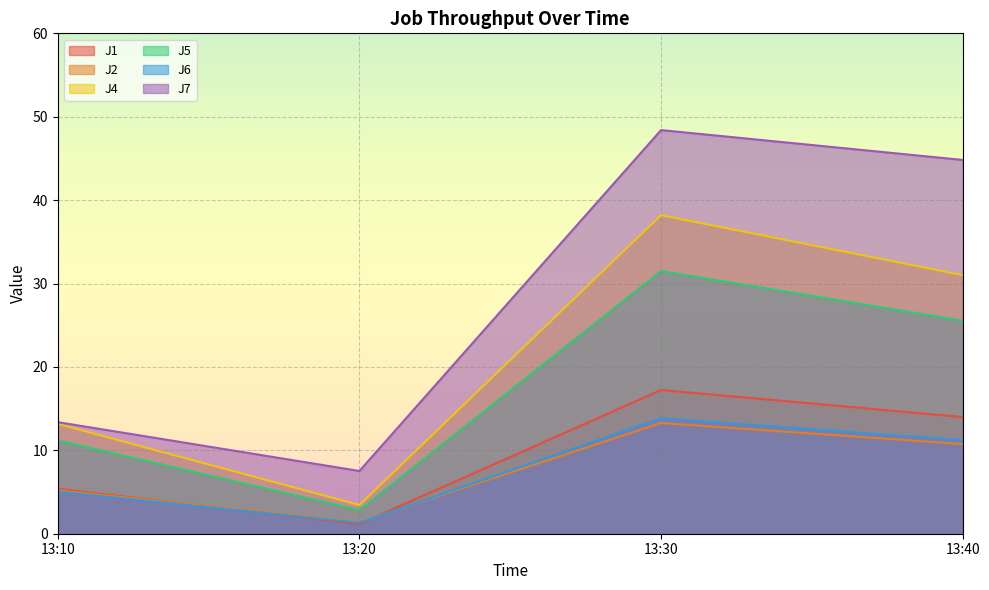

Which series has the largest total across all categories?

J7